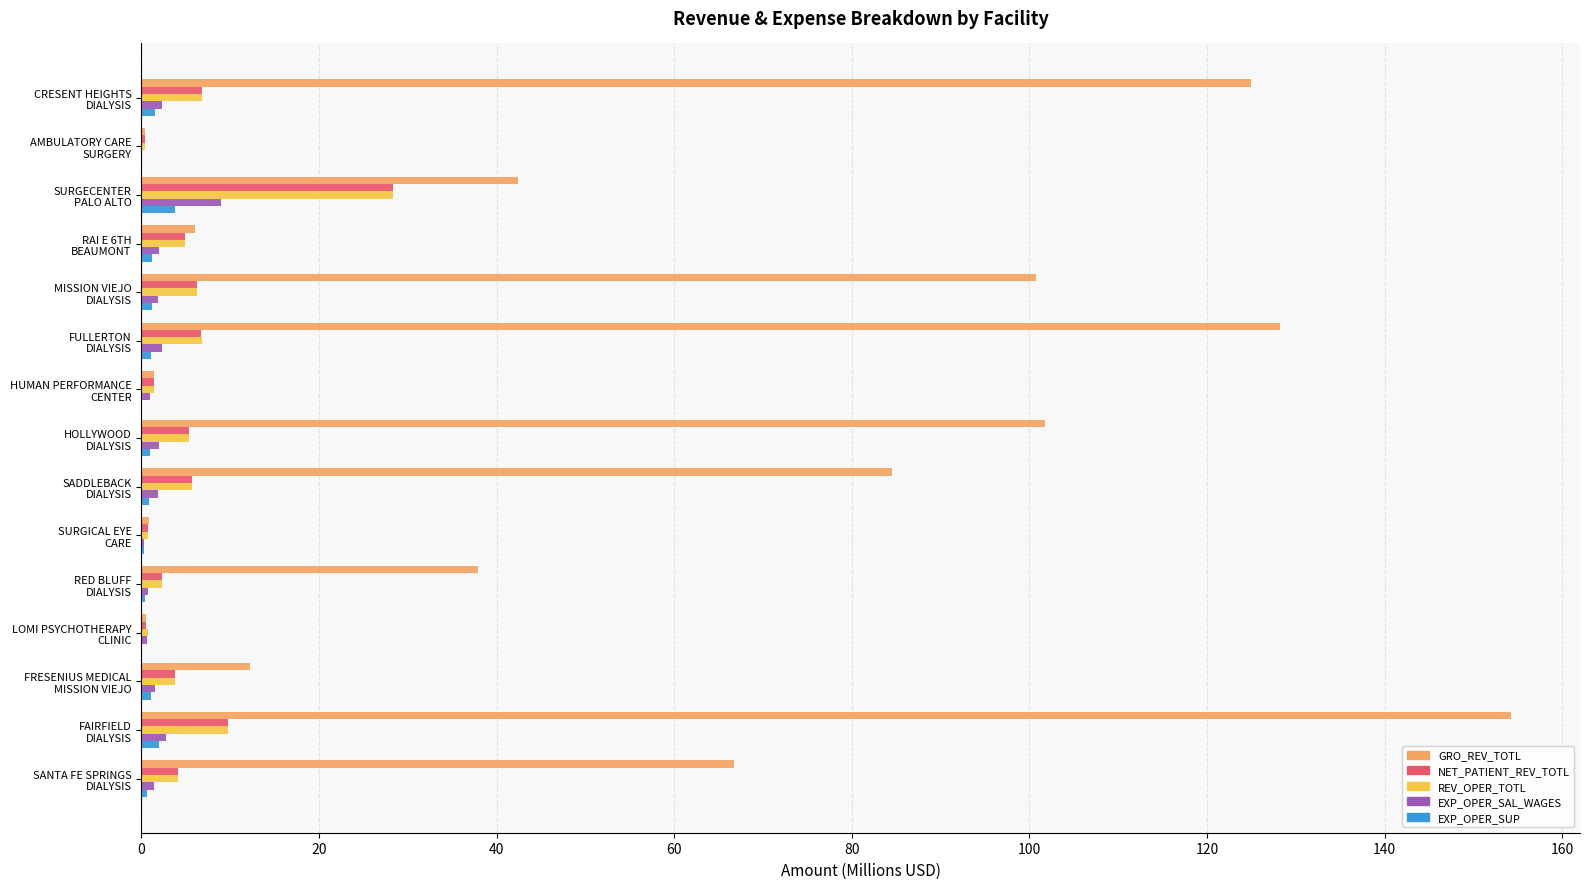

What is the highest value of the EXP_OPER_SAL_WAGES series?

8.9